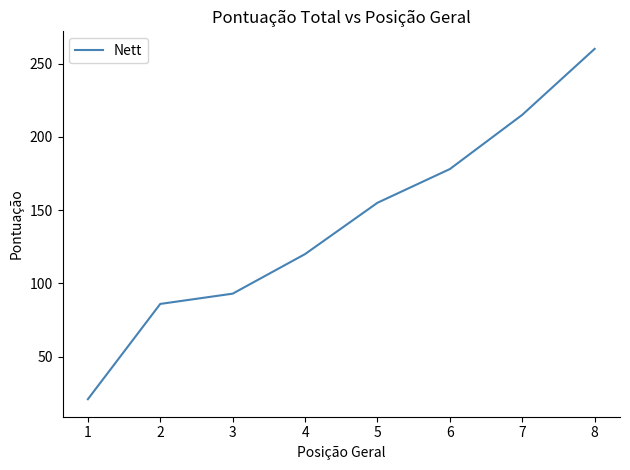

At which label is the value closest to 140?

5